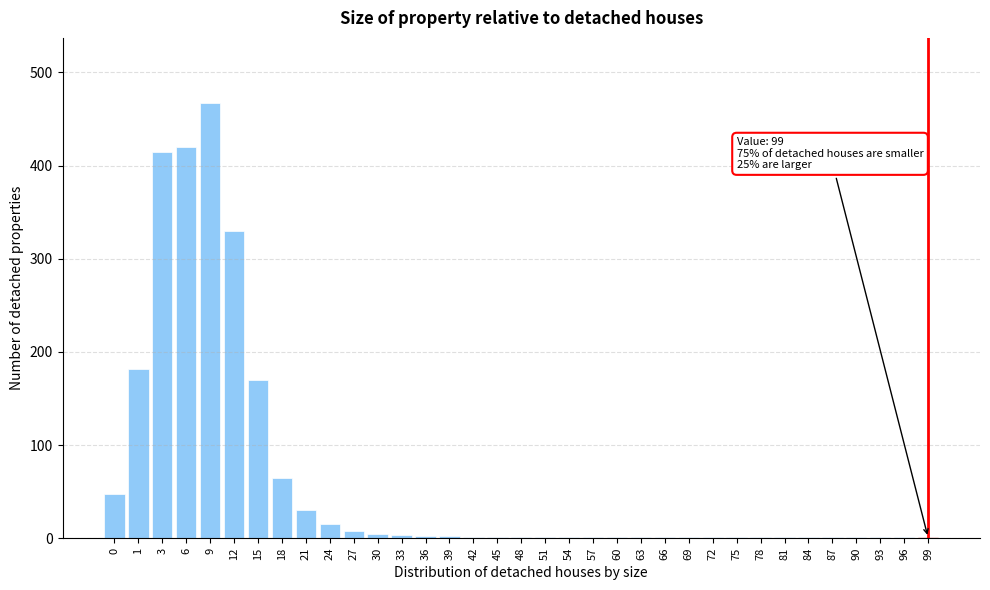

The value at 18 is 90. True or false?

False